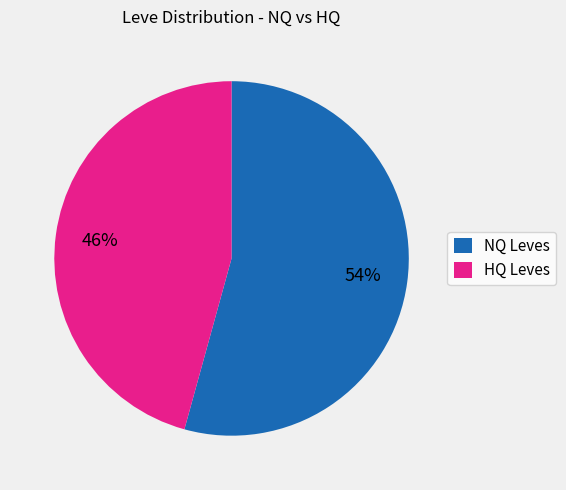

Is there a majority slice in this chart?

Yes